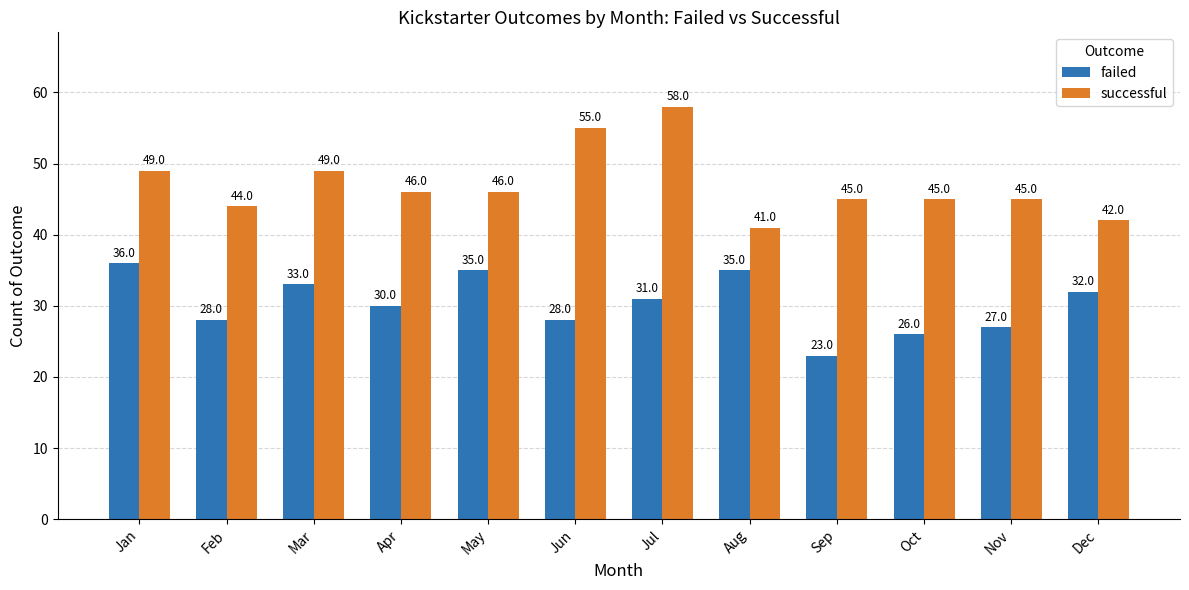

What is the sum of the successful values at Jan and Jul?

107